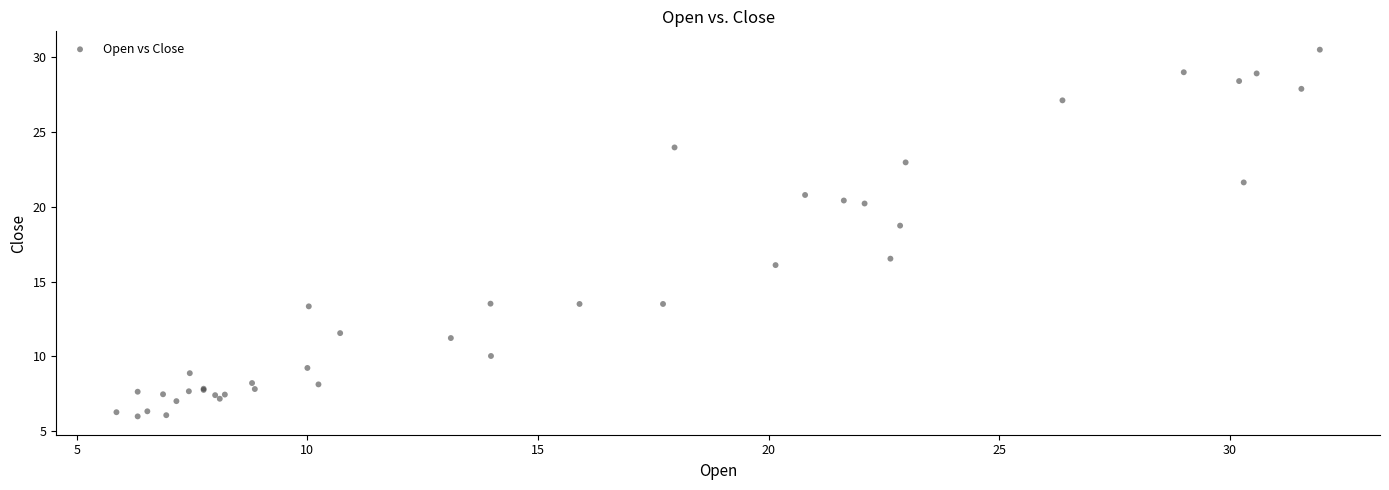

What Y value in the scatter plot is closest to 18?

18.7